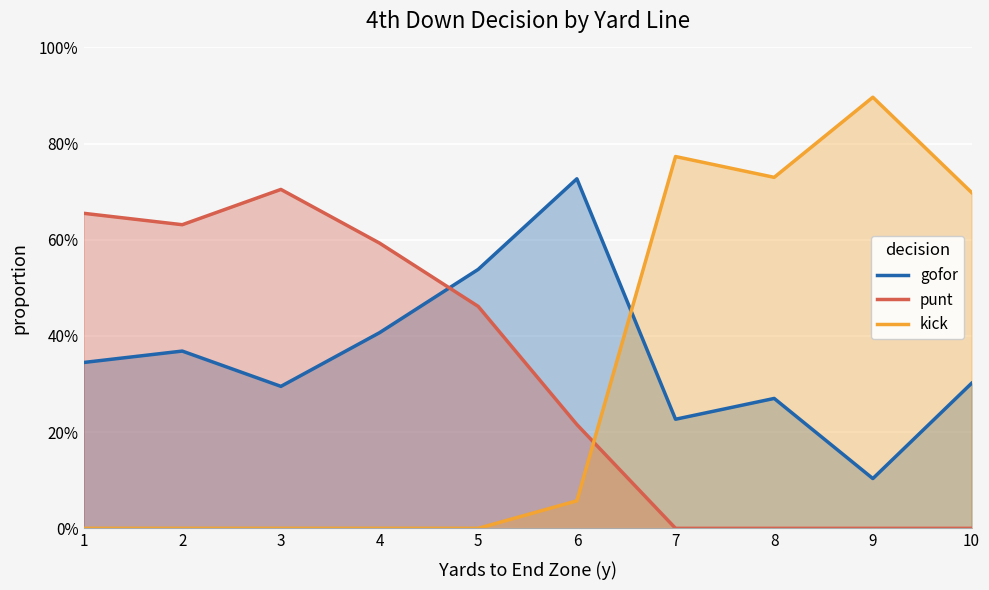

What is the maximum value shown in the chart?

0.9